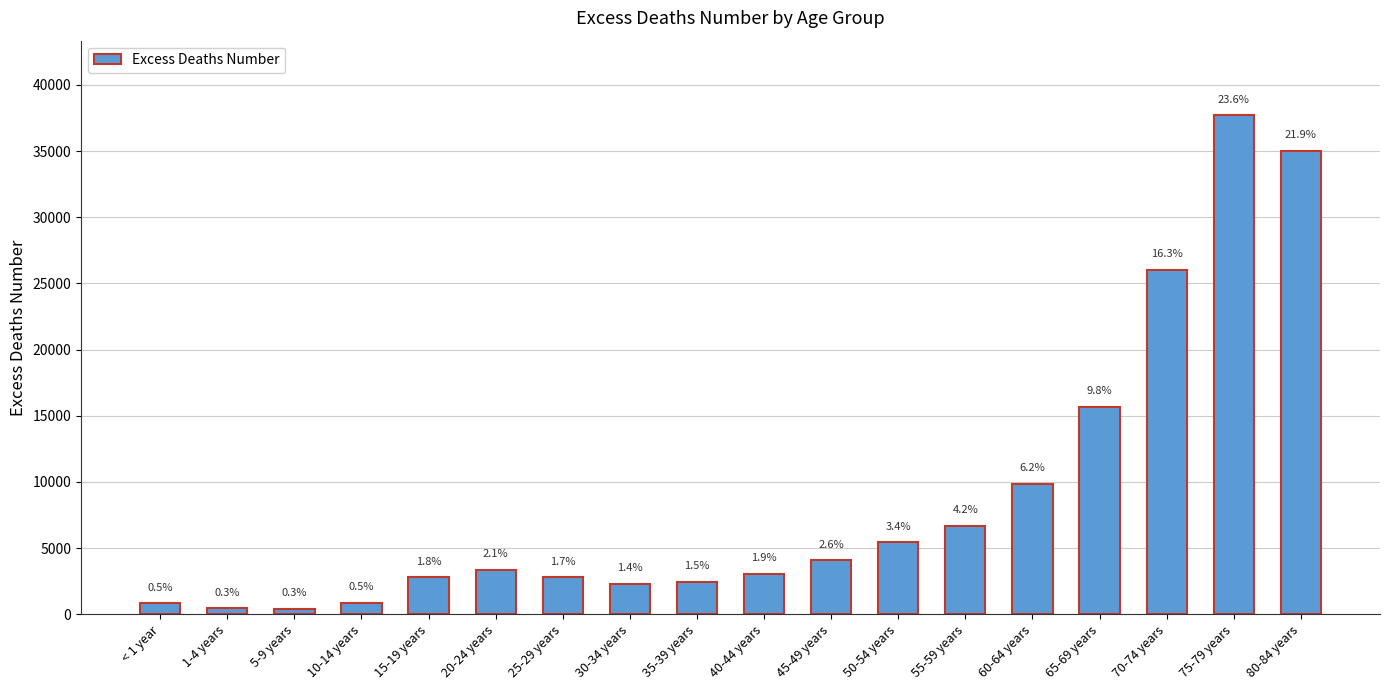

What position from the left is 55-59 years?

13